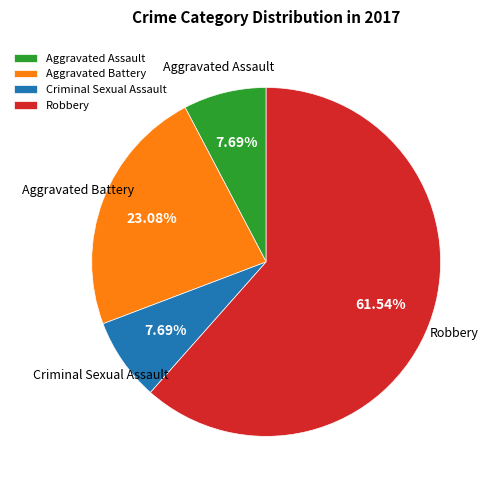

Which category accounts for the majority?

Robbery